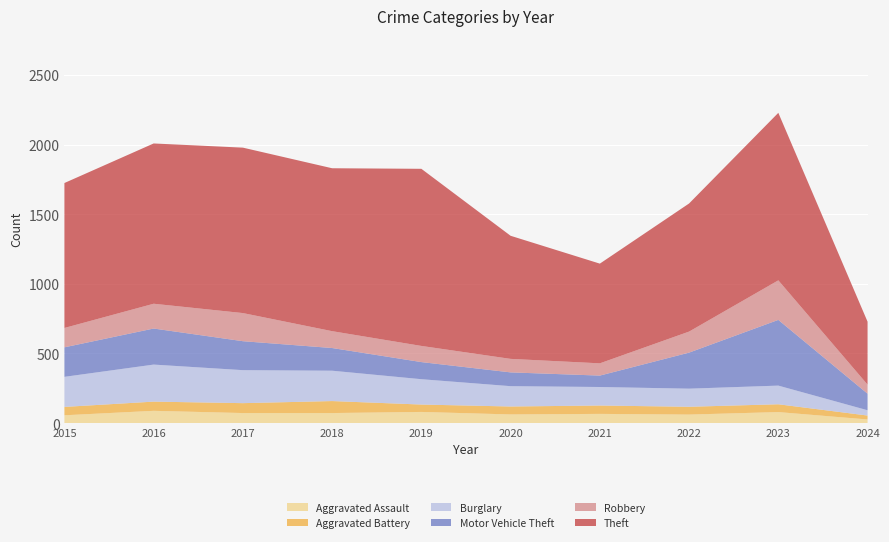

Reading left to right, list all the values displayed in this chart.

Aggravated Assault: 56	88	72	72	80	62	66	61	79	26
Aggravated Battery: 60	66	71	86	53	57	60	56	56	28
Burglary: 216	266	237	218	182	146	133	130	134	38
Motor Vehicle Theft: 212	259	208	163	123	99	82	259	472	119
Robbery: 139	178	202	121	116	97	88	151	284	65
Theft: 1041	1151	1188	1170	1272	884	716	920	1203	452